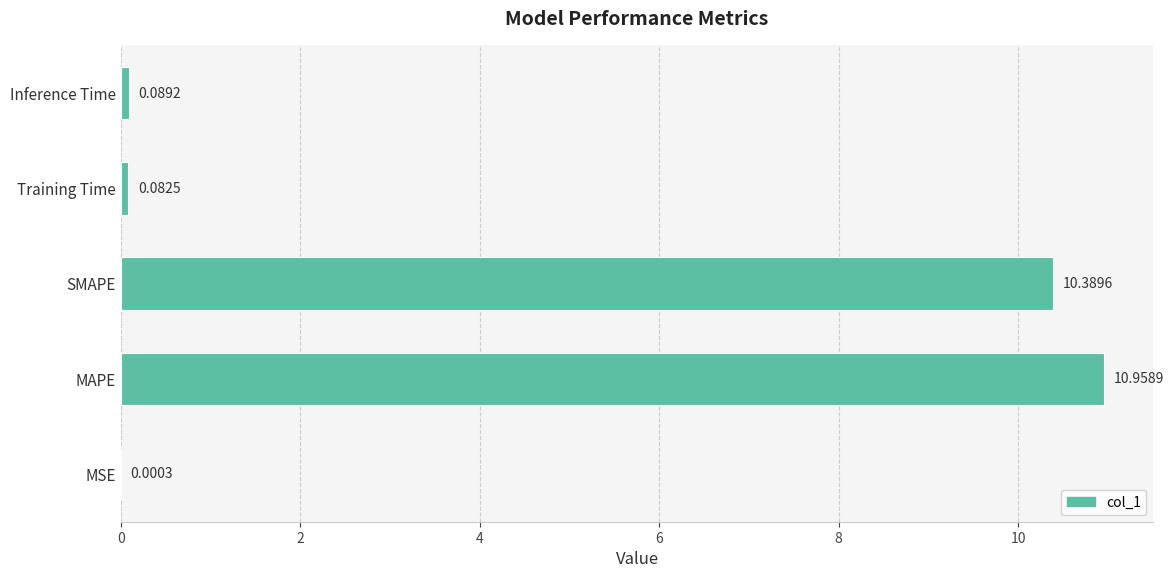

What is the average value?

4.3